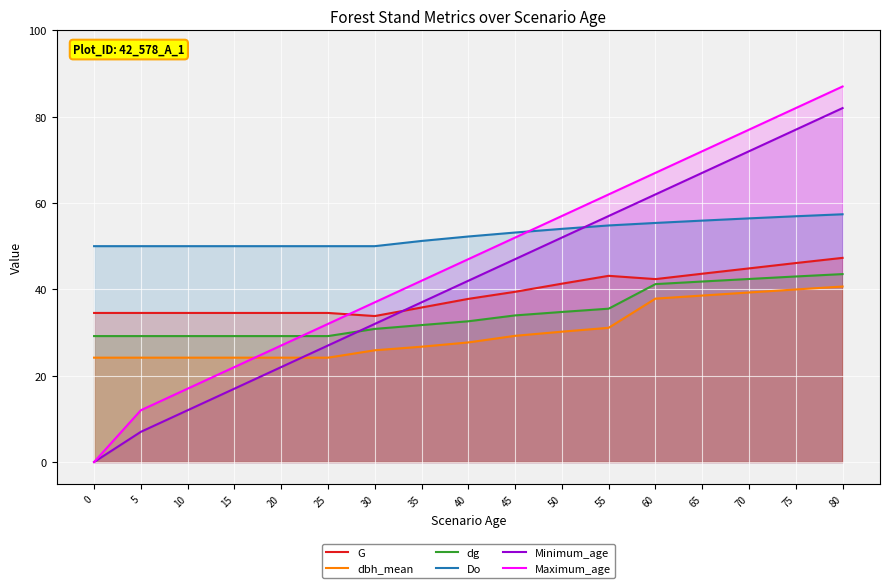

What are all the series names shown in the legend?

G, dbh_mean, dg, Do, Minimum_age, Maximum_age